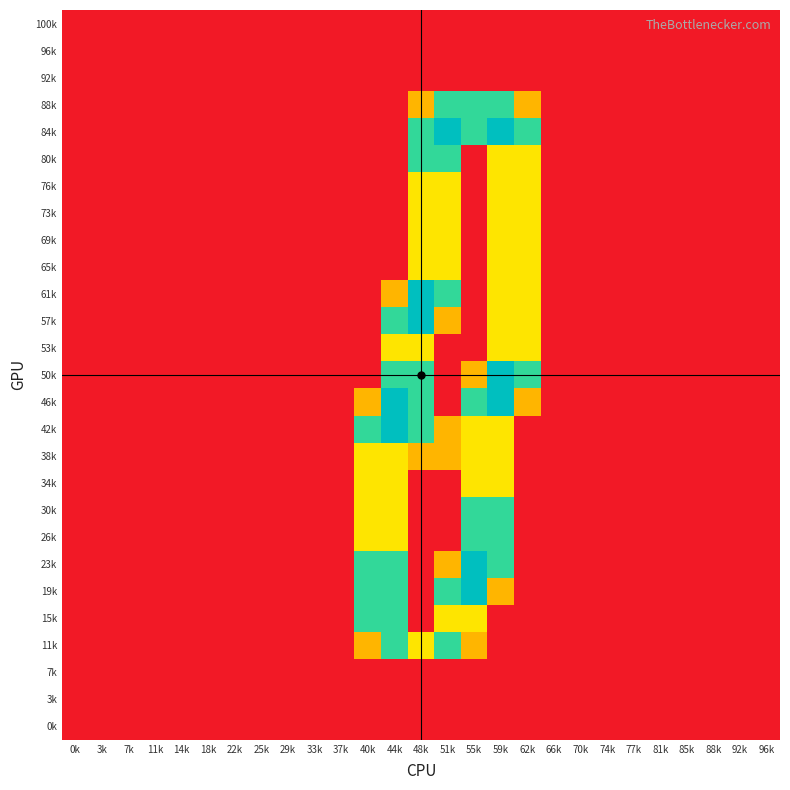

At which category is the sum across all series the highest?

59k